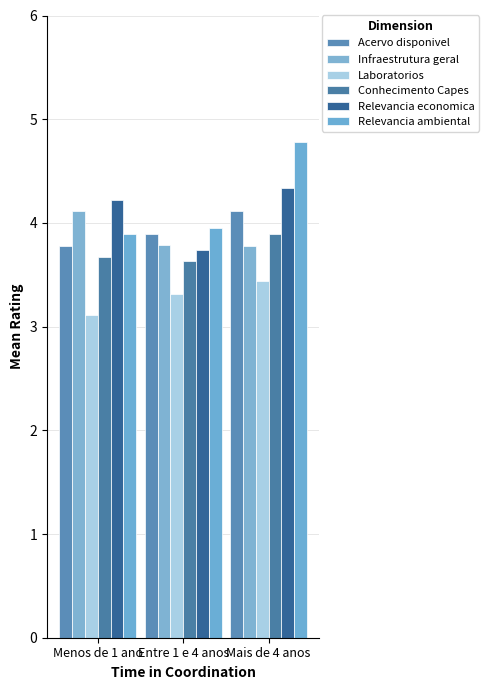

Reading right to left, what are all the values shown in this chart?

Acervo disponivel: Mais de 4 anos=4.1	Entre 1 e 4 anos=3.9	Menos de 1 ano=3.8
Infraestrutura geral: Mais de 4 anos=3.8	Entre 1 e 4 anos=3.8	Menos de 1 ano=4.1
Laboratorios: Mais de 4 anos=3.4	Entre 1 e 4 anos=3.3	Menos de 1 ano=3.1
Conhecimento Capes: Mais de 4 anos=3.9	Entre 1 e 4 anos=3.6	Menos de 1 ano=3.7
Relevancia economica: Mais de 4 anos=4.3	Entre 1 e 4 anos=3.7	Menos de 1 ano=4.2
Relevancia ambiental: Mais de 4 anos=4.8	Entre 1 e 4 anos=3.9	Menos de 1 ano=3.9